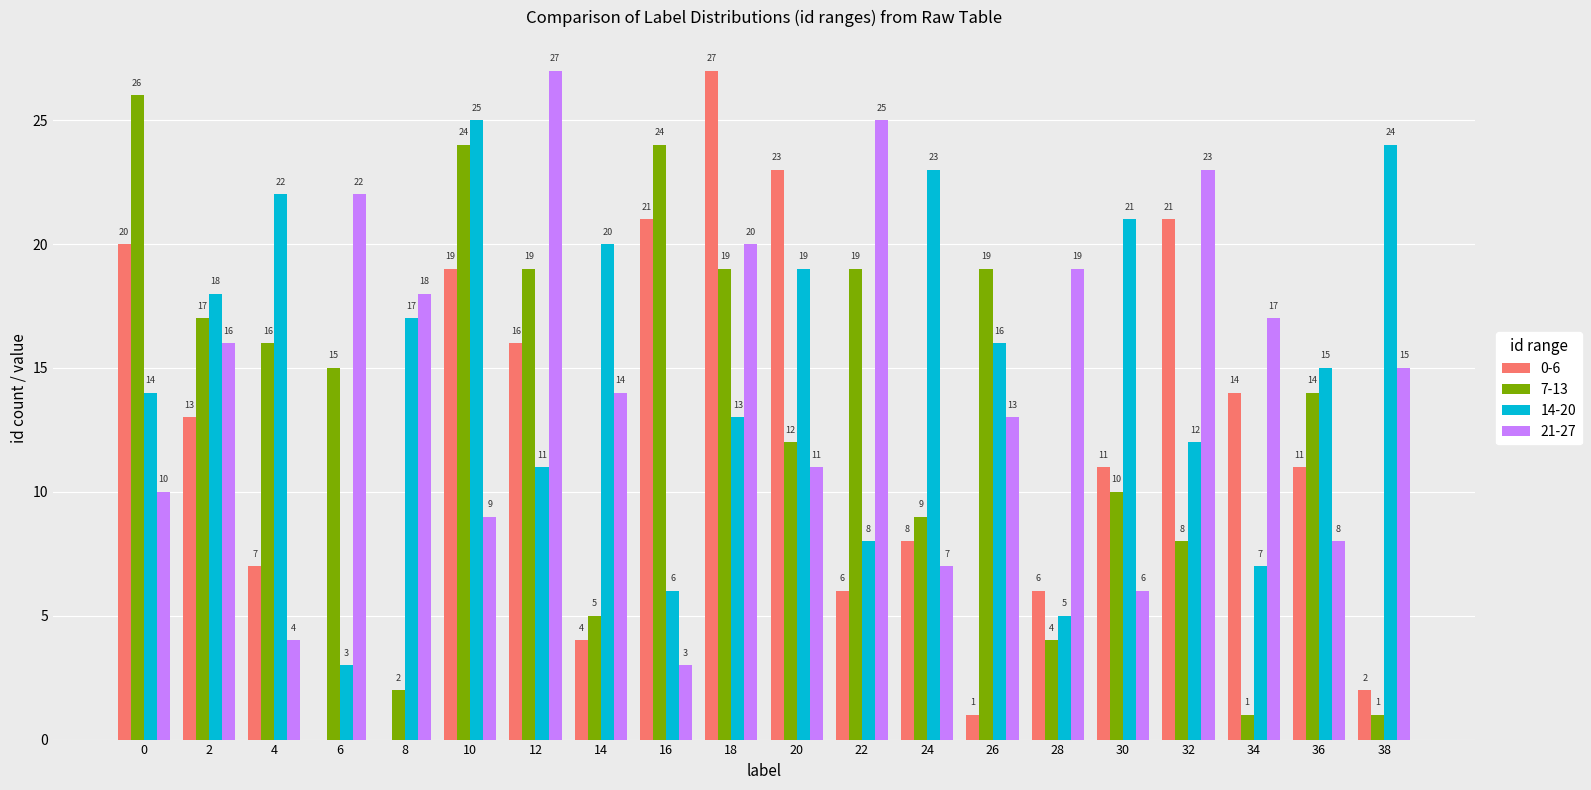

True or false: 7-13 has a value of 17 at 2.

True